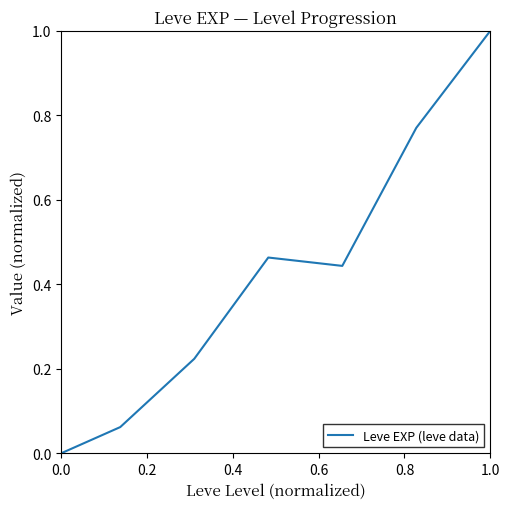

True or false: the data has more than 2 interior local peaks.

False